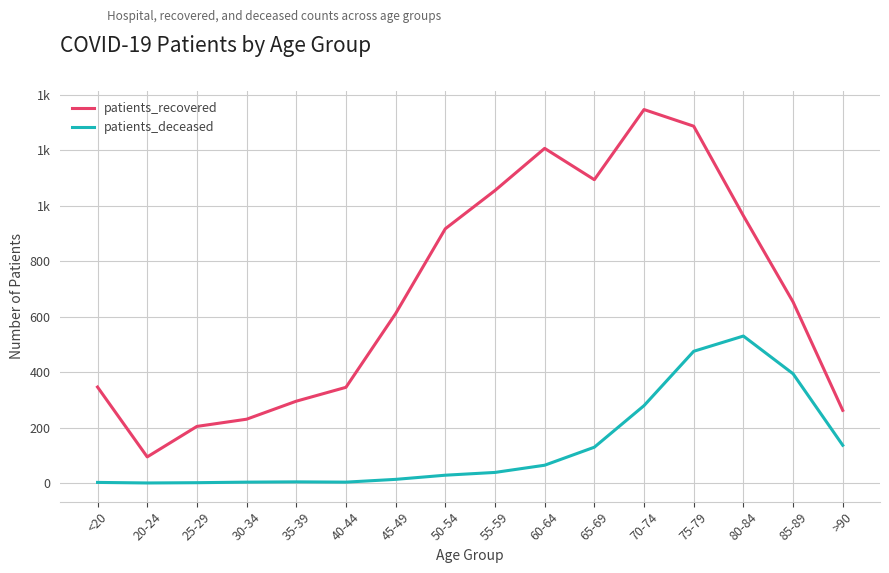

What are all the series names shown in the legend?

patients_recovered, patients_deceased